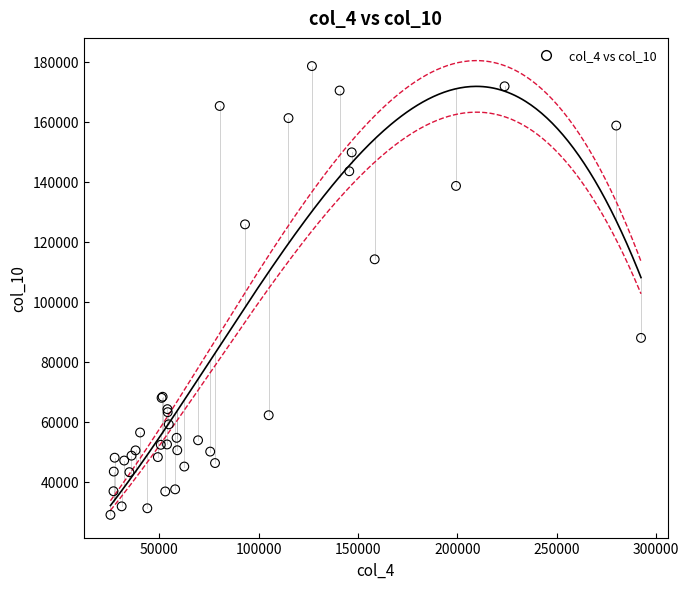

What Y value in the scatter plot is closest to 103738?

114120.6